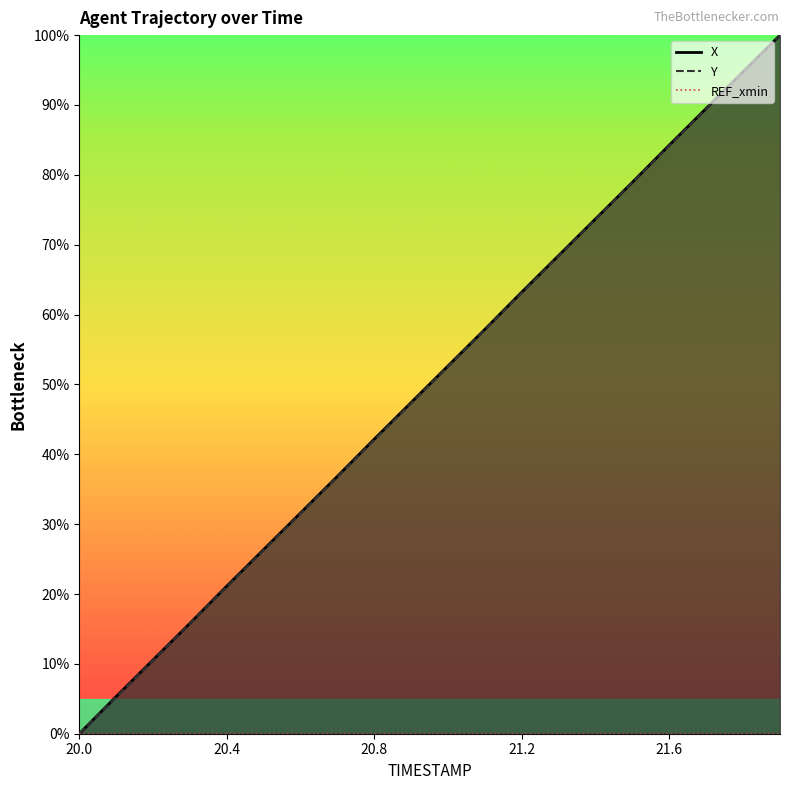

True or false: X and Y cross at least once.

False